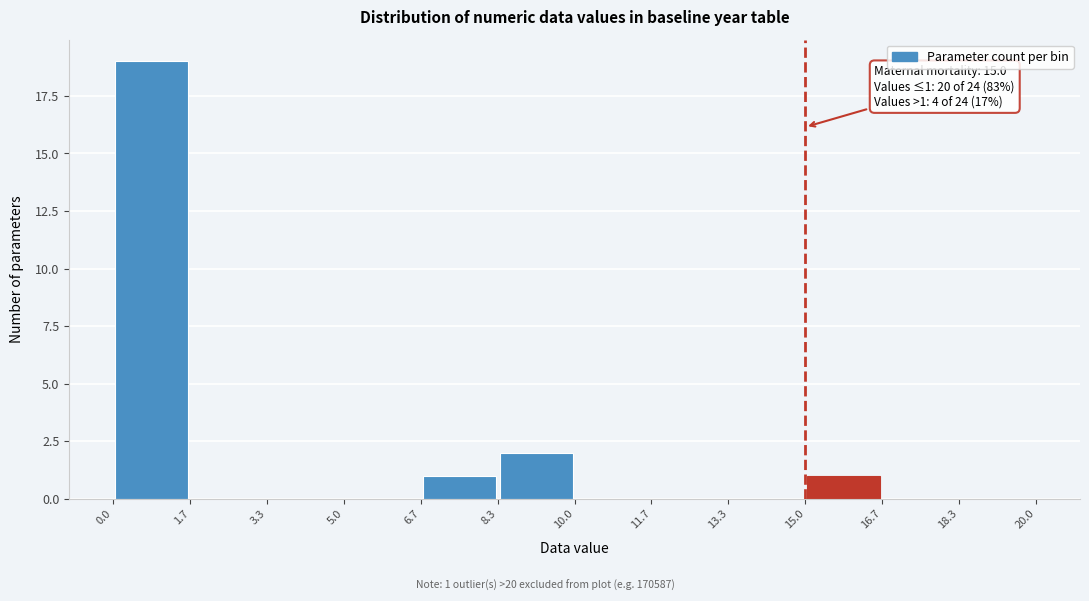

Which range on the x-axis has the tallest bar?

0.0 to 1.7